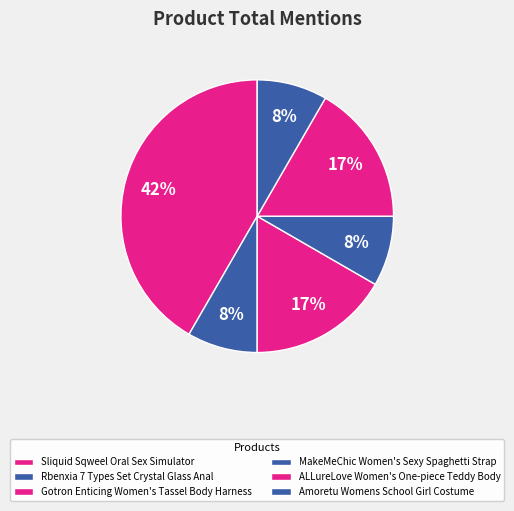

Count the number of slices in the pie.

6